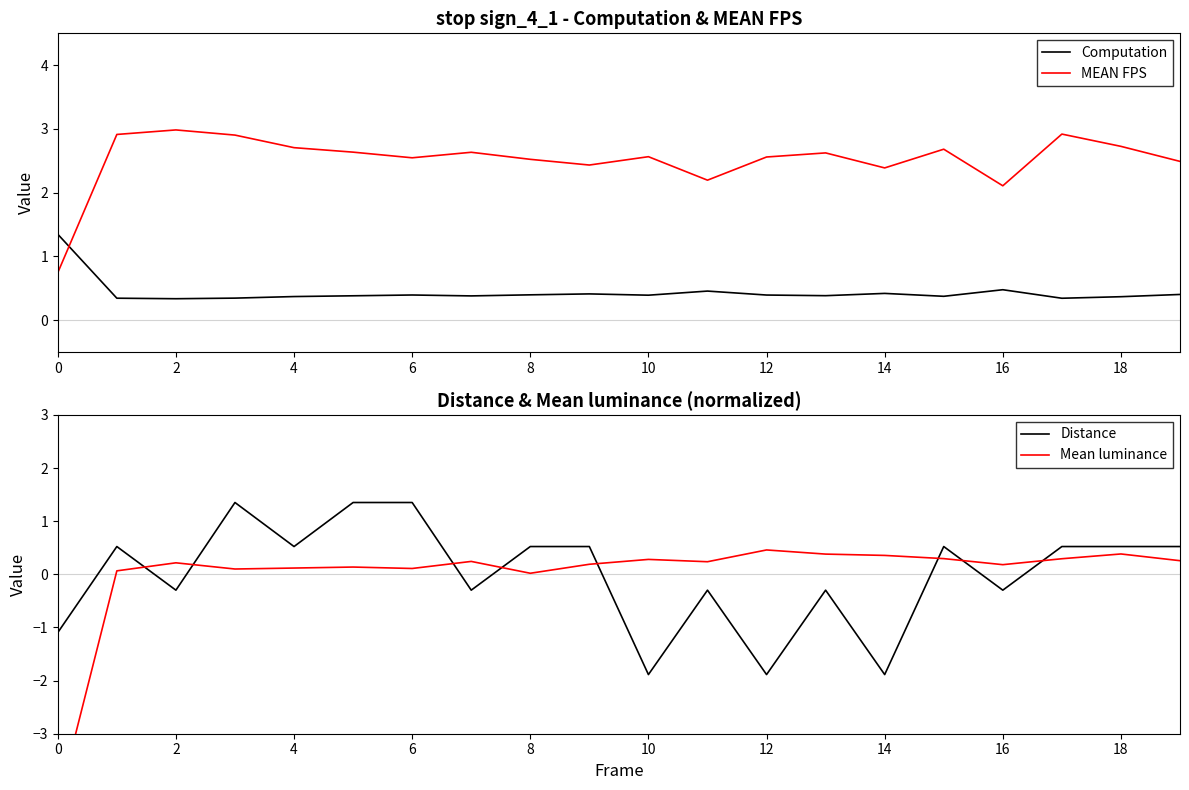

The value of Computation at 16 is 0.2. True or false?

False